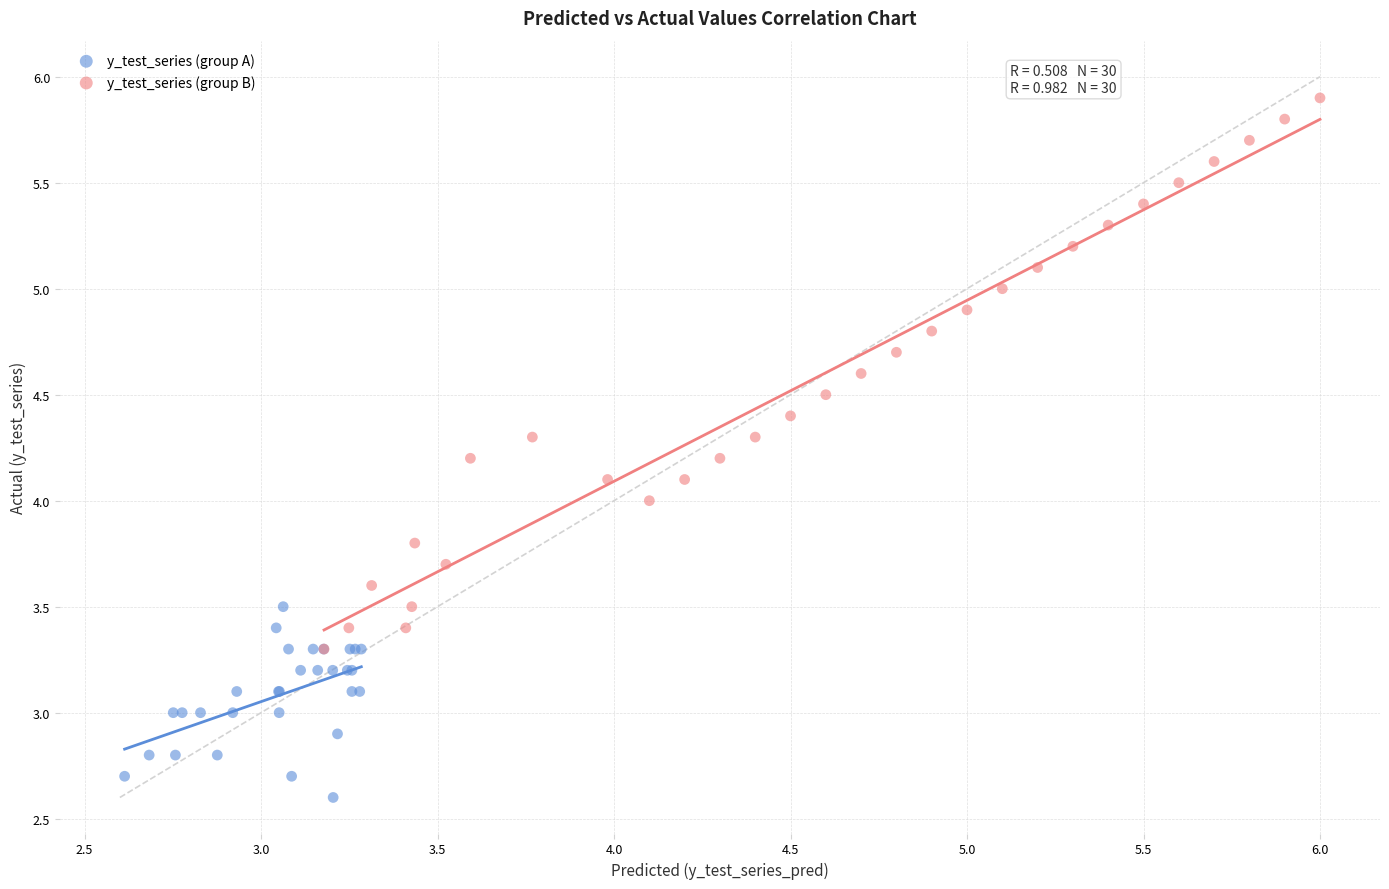

Which series contains the highest Y value?

y_test_series (group B)